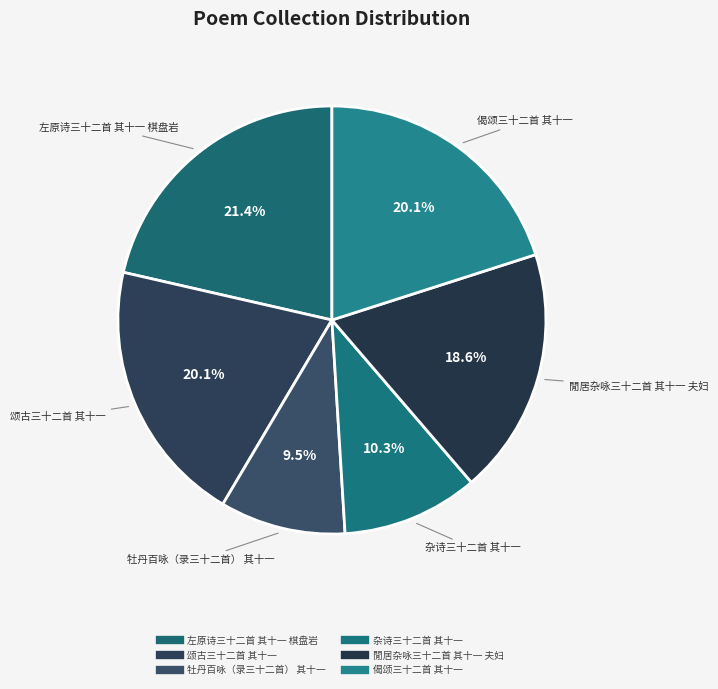

Combined, what portion of the pie is 颂古三十二首 其十一 and 杂诗三十二首 其十一?

30.4%